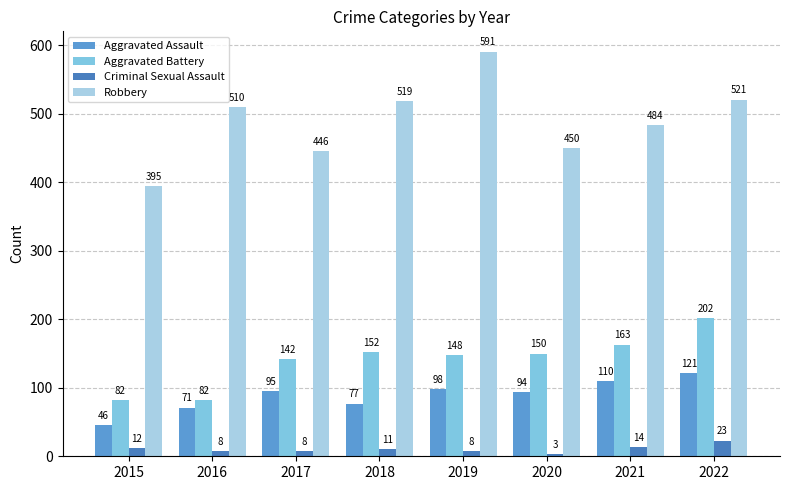

What is the smallest value displayed?

3